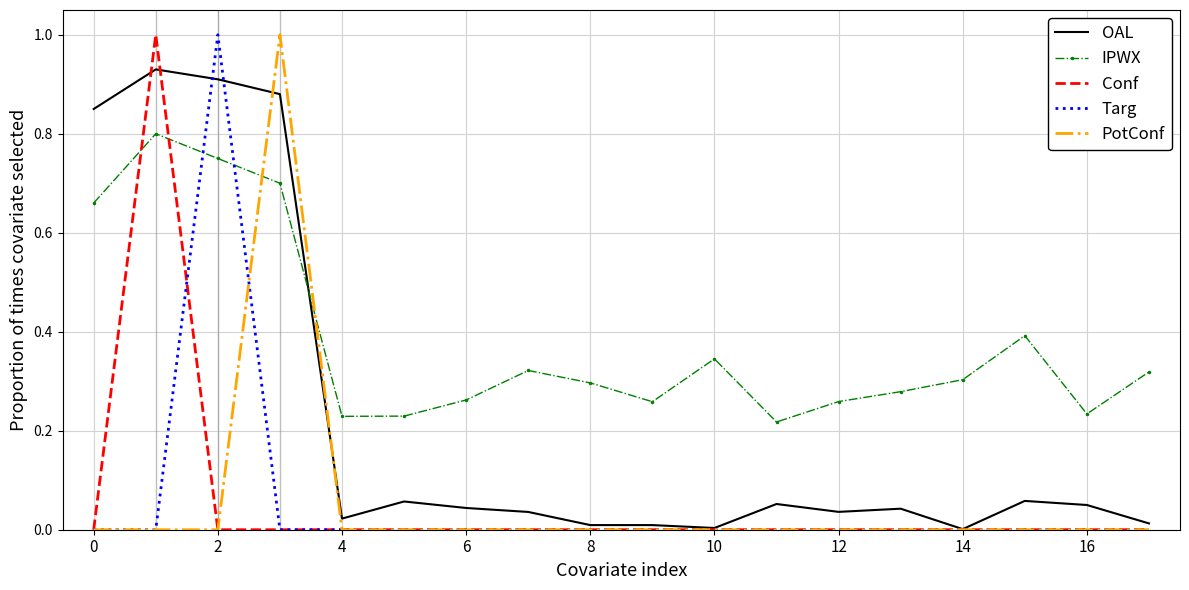

What are all the series names shown in the legend?

OAL, IPWX, Conf, Targ, PotConf